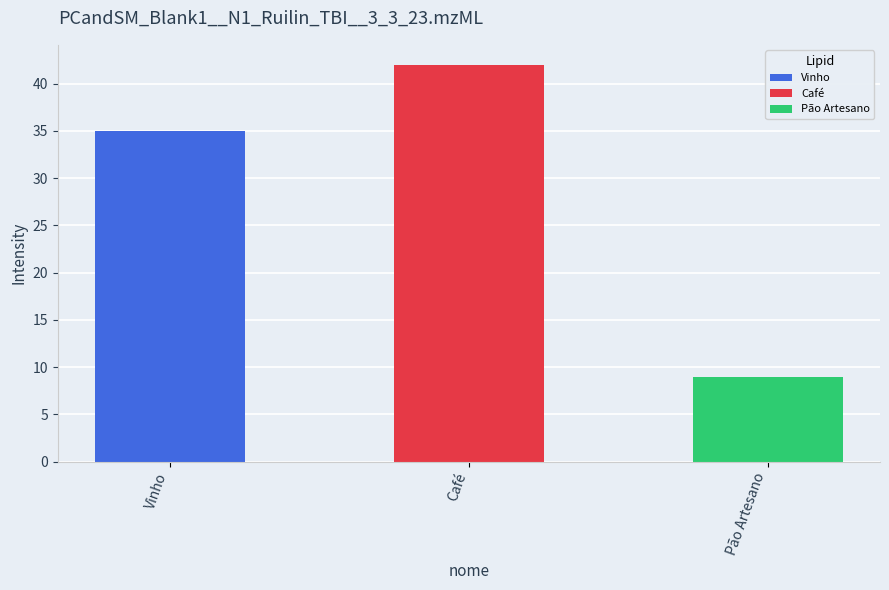

Between Pão Artesano and Vinho, which is larger?

Vinho